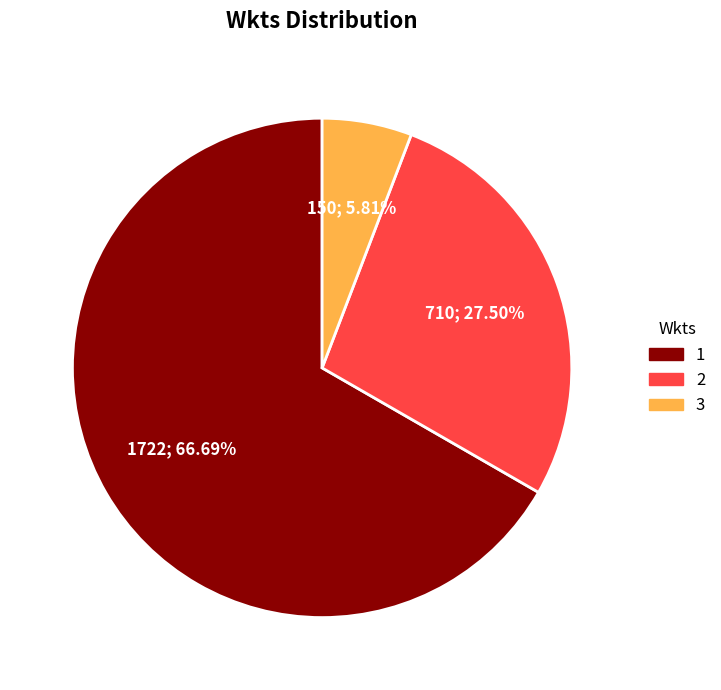

To the nearest percent, what is the combined percentage of 2 and 3?

33%